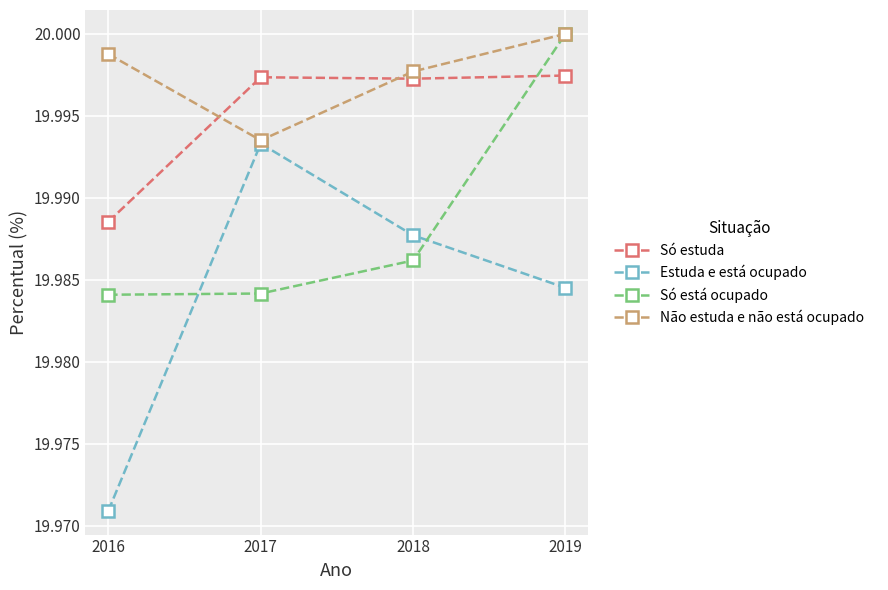

Which category has the highest value across all series?

2019